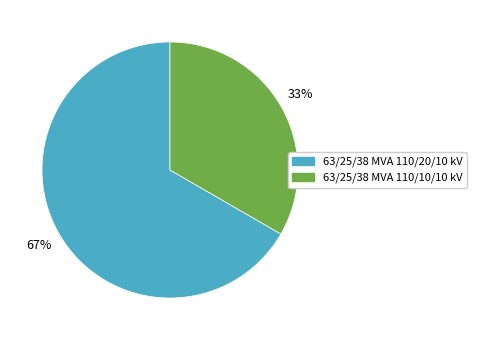

What percentage is the 63/25/38 MVA 110/20/10 kV slice, to the nearest percent?

67%